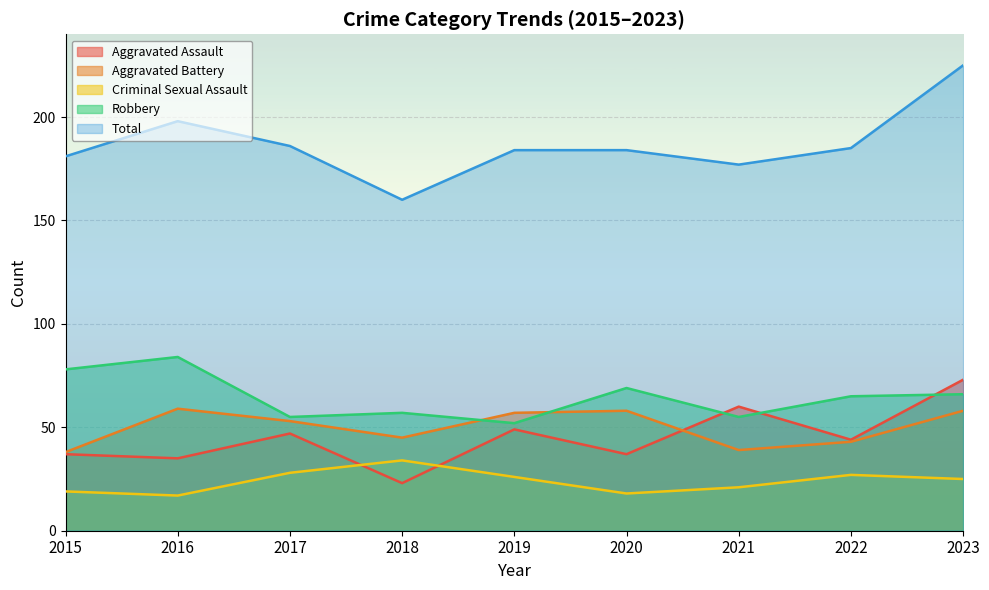

What are all the series names shown in the legend?

Aggravated Assault, Aggravated Battery, Criminal Sexual Assault, Robbery, Total